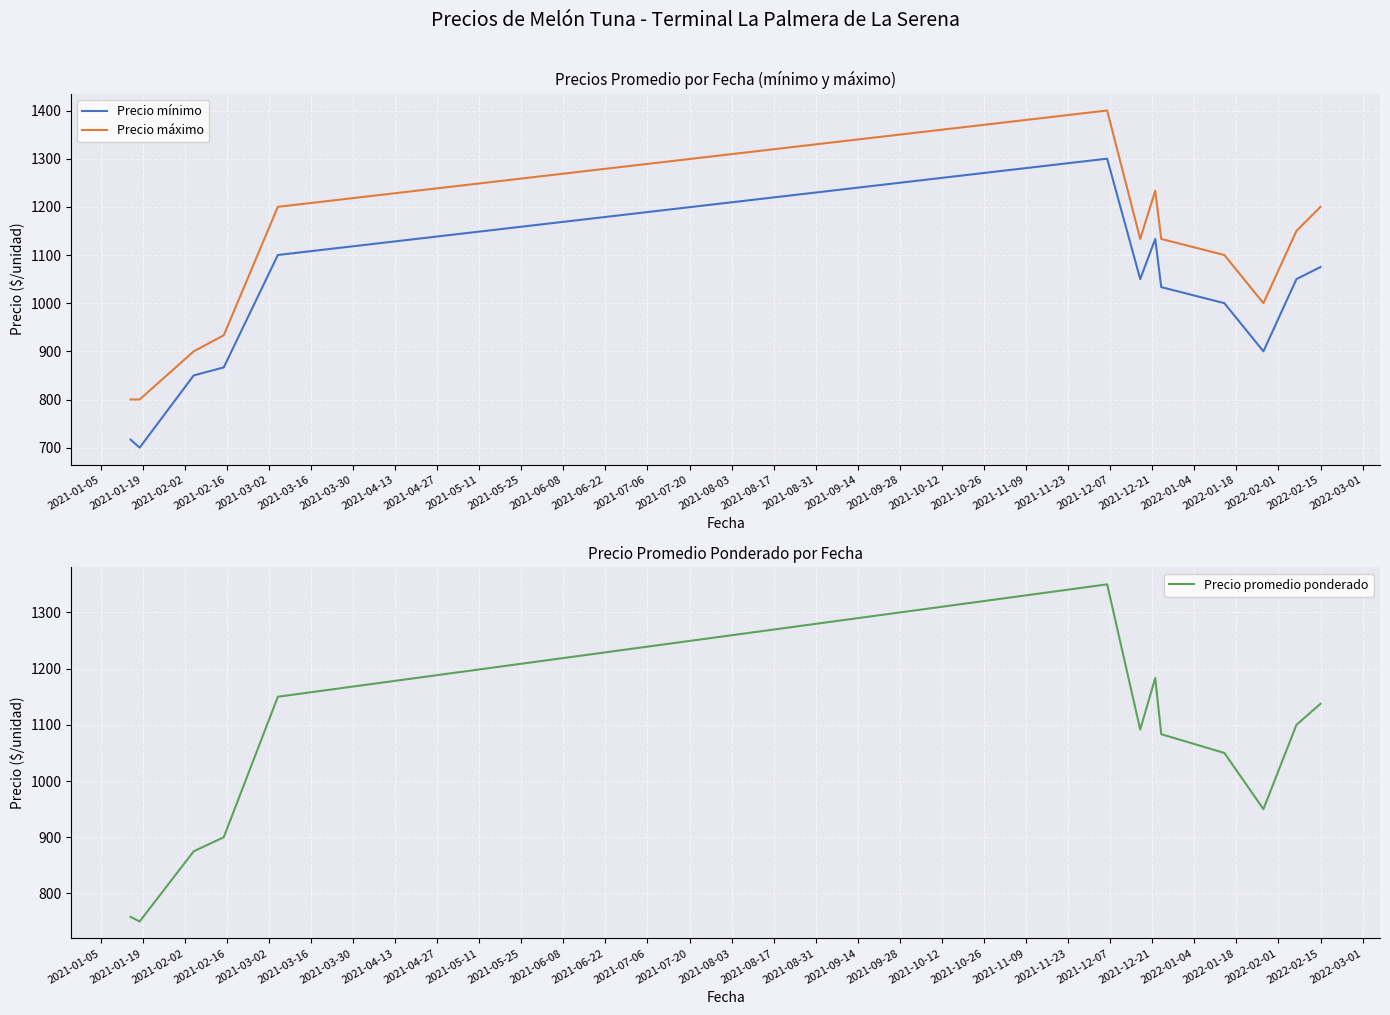

How many lines are shown in the chart?

3